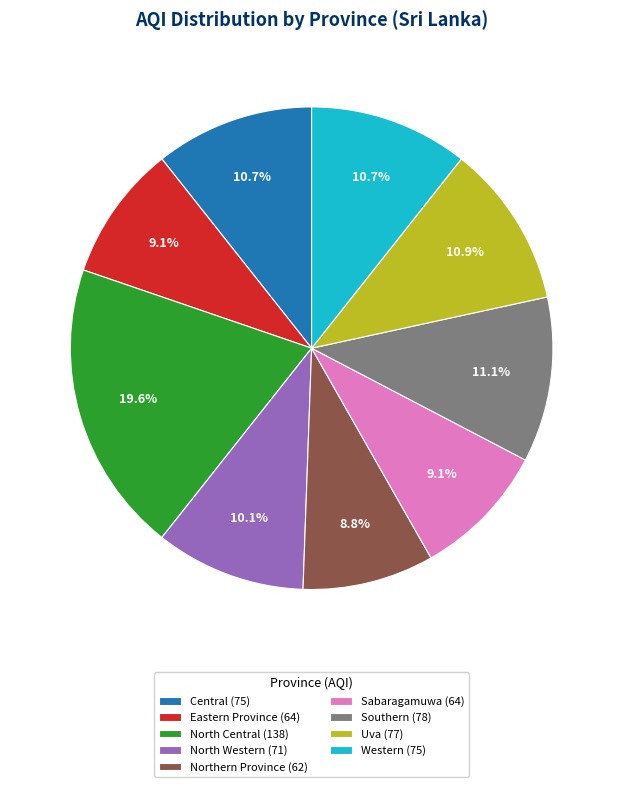

True or false: Central accounts for 11% of the total.

True